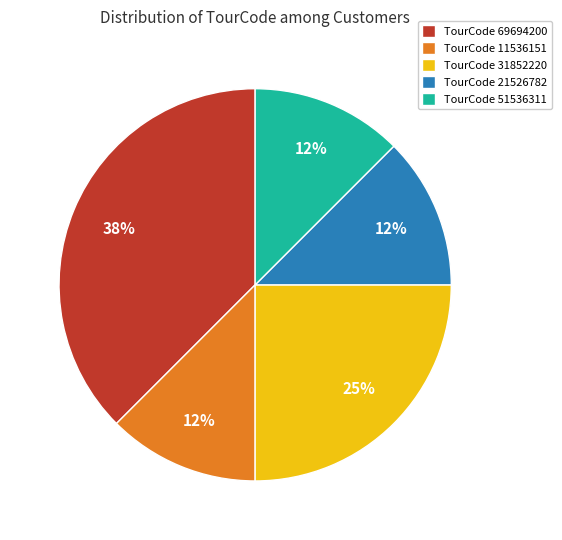

The TourCode 21526782 slice represents 12% of the pie. True or false?

True